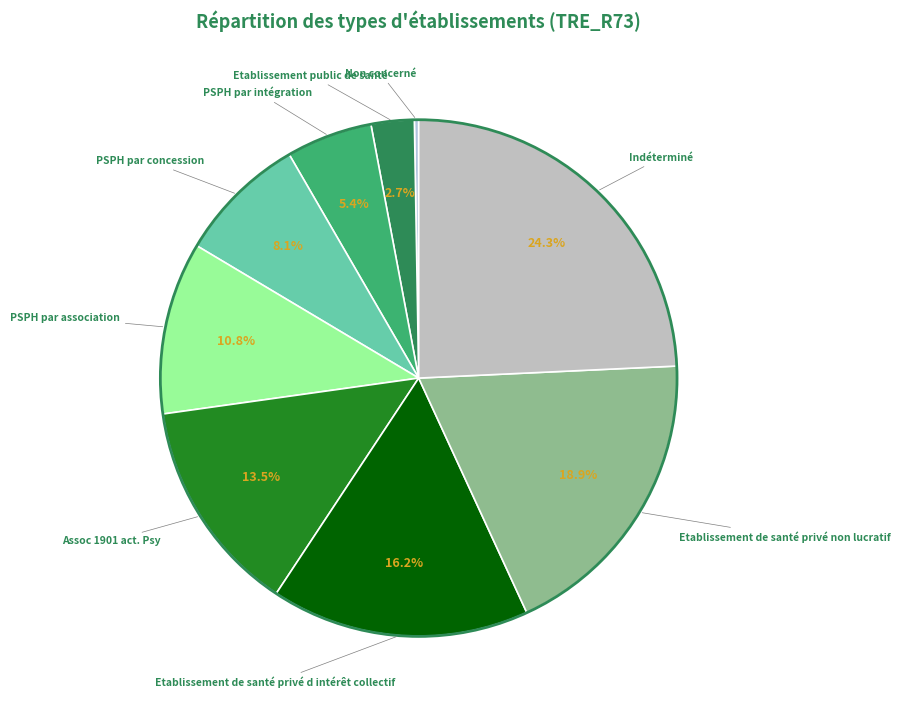

What is the largest slice in the pie chart?

Indéterminé